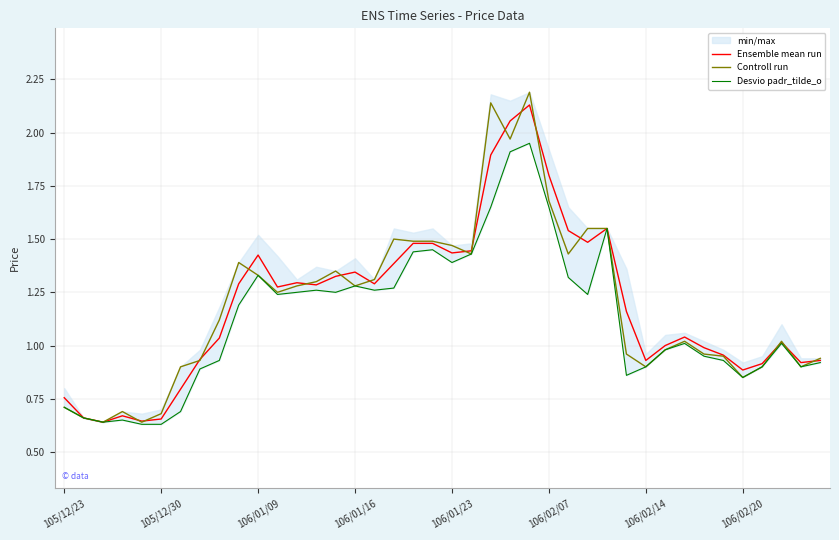

Reading right to left, list all the values displayed in this chart.

Ensemble mean run: 0.9	0.9	1.0	0.9	0.9	1.0	1.0	1.0	1.0	0.9	1.2	1.6	1.5	1.5	1.8	2.1	2.1	1.9	1.4	1.4	1.5	1.5	1.4	1.3	1.3	1.3	1.3	1.3	1.3	1.4	1.3	1.0	0.9	0.8	0.7	0.6	0.7	0.6	0.7	0.8
Controll run: 0.9	0.9	1.0	0.9	0.8	0.9	1.0	1.0	1.0	0.9	1.0	1.6	1.6	1.4	1.7	2.2	2.0	2.1	1.4	1.5	1.5	1.5	1.5	1.3	1.3	1.4	1.3	1.3	1.2	1.3	1.4	1.1	0.9	0.9	0.7	0.6	0.7	0.6	0.7	0.7
Desvio padr_tilde_o: 0.9	0.9	1.0	0.9	0.8	0.9	0.9	1.0	1.0	0.9	0.9	1.6	1.2	1.3	1.6	1.9	1.9	1.6	1.4	1.4	1.4	1.4	1.3	1.3	1.3	1.2	1.3	1.2	1.2	1.3	1.2	0.9	0.9	0.7	0.6	0.6	0.7	0.6	0.7	0.7